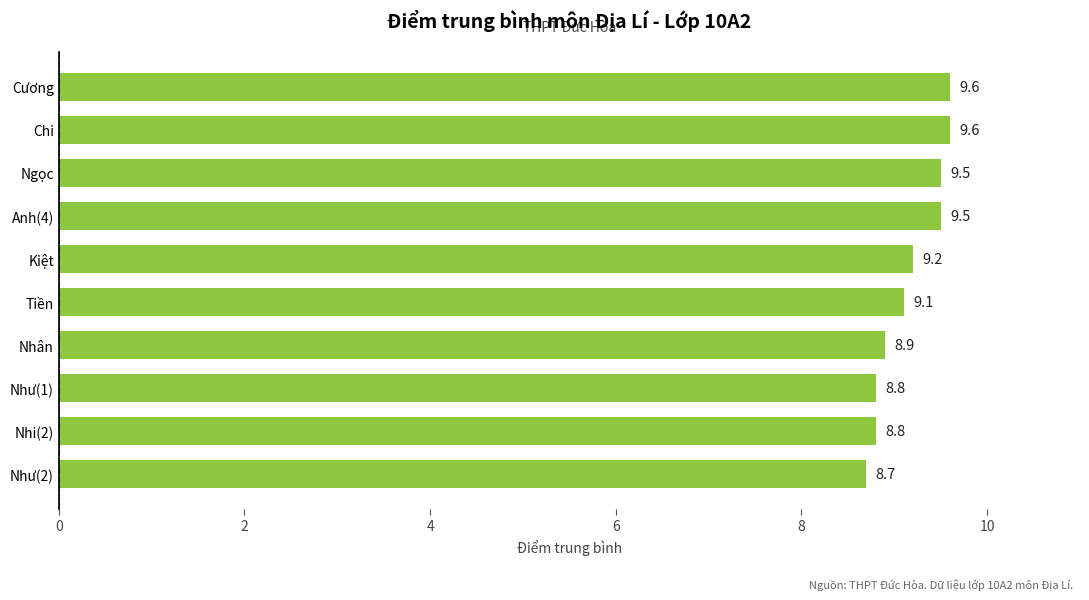

Reading top to bottom, transcribe all the data shown in this chart.

Cương=9.6	Chi=9.6	Ngọc=9.5	Anh(4)=9.5	Kiệt=9.2	Tiền=9.1	Nhân=8.9	Như(1)=8.8	Nhi(2)=8.8	Như(2)=8.7